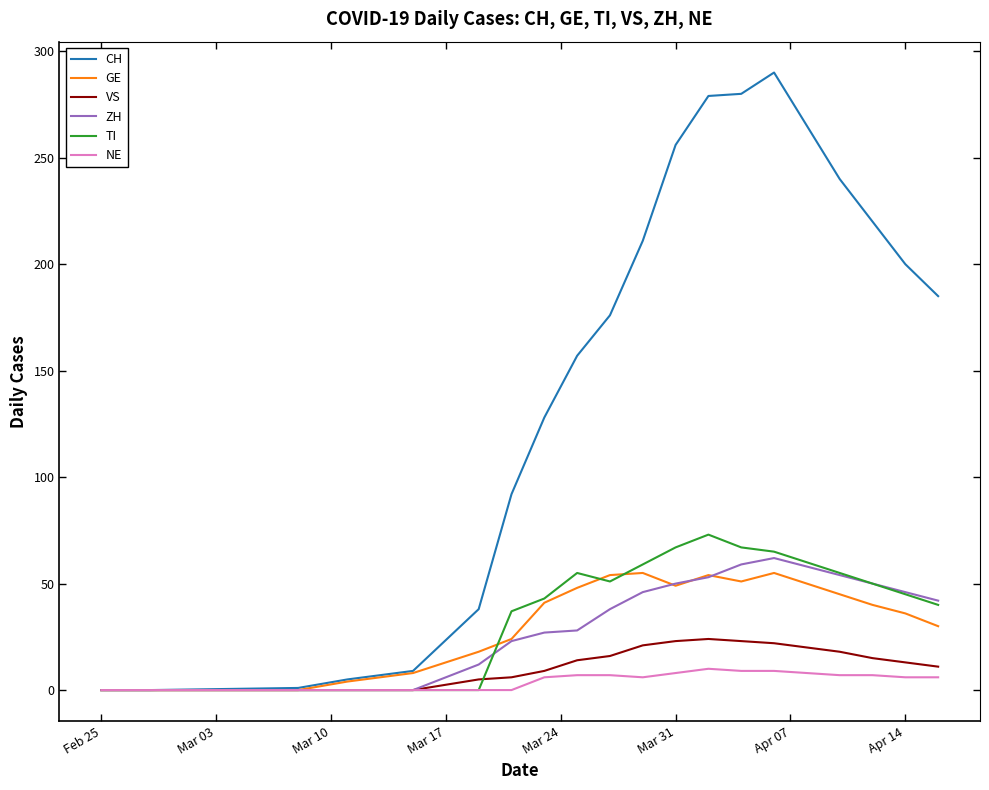

True or false: GE has more than 0 points higher than both neighbors.

True